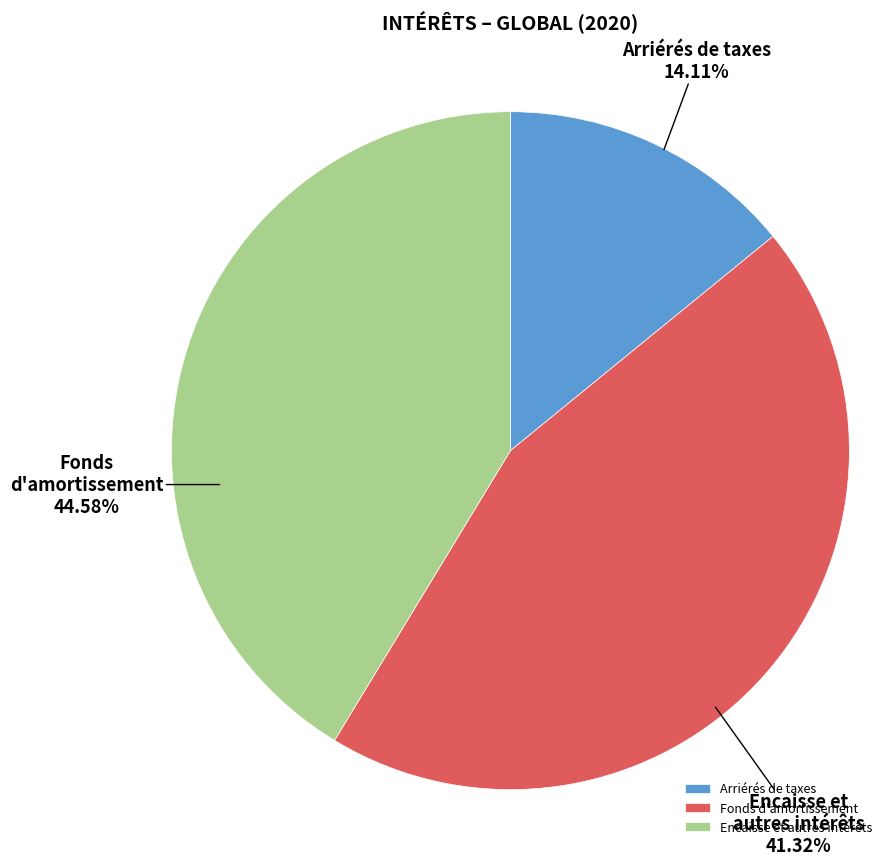

To the nearest percent, what is the combined percentage of Encaisse et autres intérêts and Arriérés de taxes?

55%